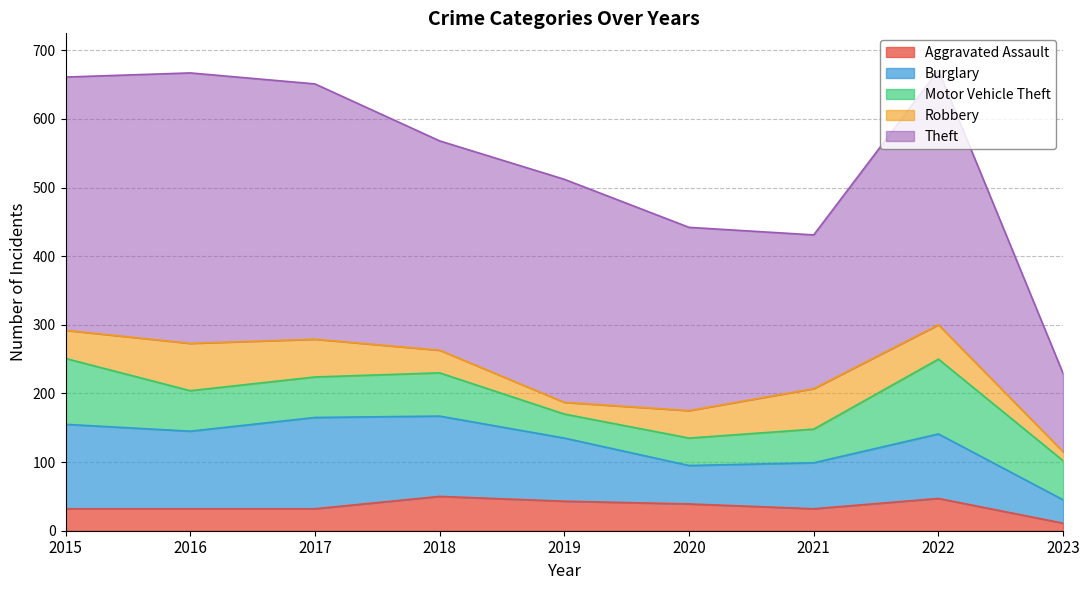

At which category is the sum across all series the highest?

2022